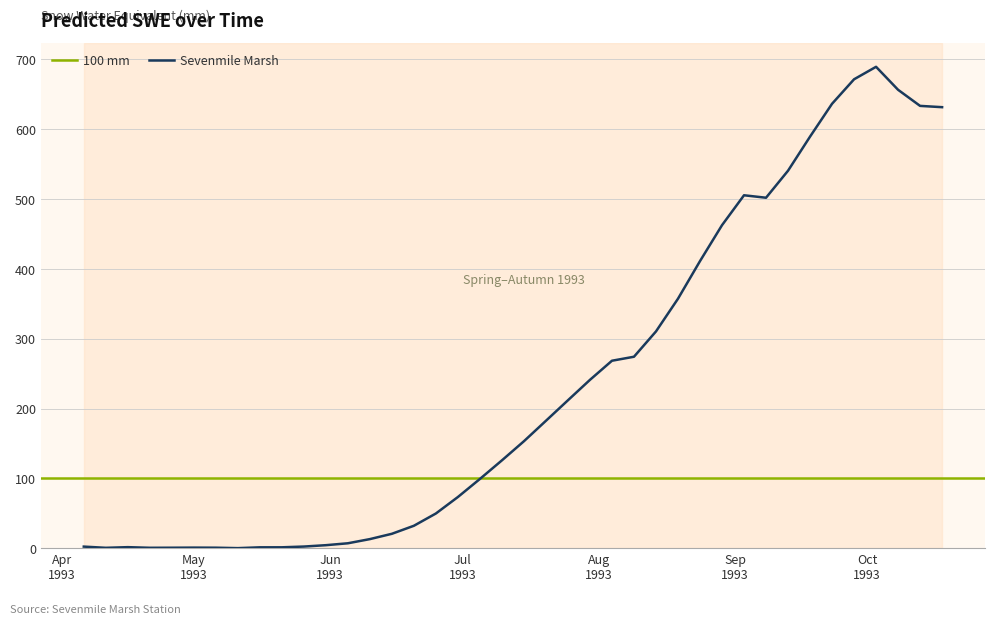

Reading left to right, extract all data points from this chart.

2.2	0.5	1.4	0.5	0.6	0.8	0.6	0.0	1.2	1.2	2.3	4.2	7.0	12.9	20.6	32.1	49.6	73.3	99.1	125.8	153.1	182.4	211.8	241.1	268.5	274.2	310.4	357.3	411.2	462.6	505.5	501.9	540.6	589.5	636.5	671.6	689.5	656.6	633.5	631.7